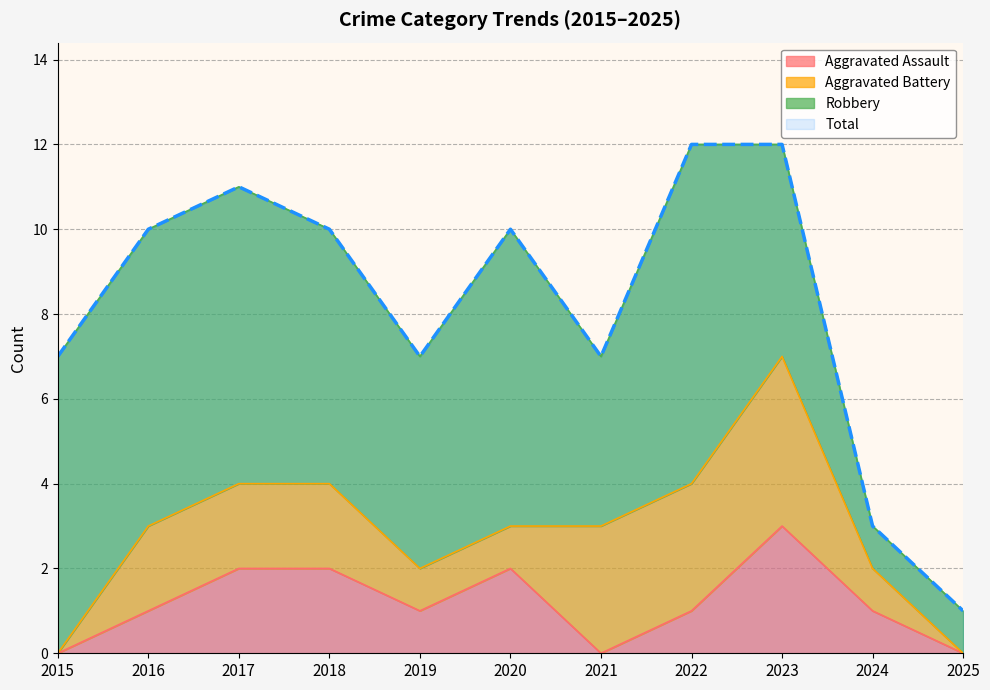

The Aggravated Assault series shows 1 at 2018. True or false?

False